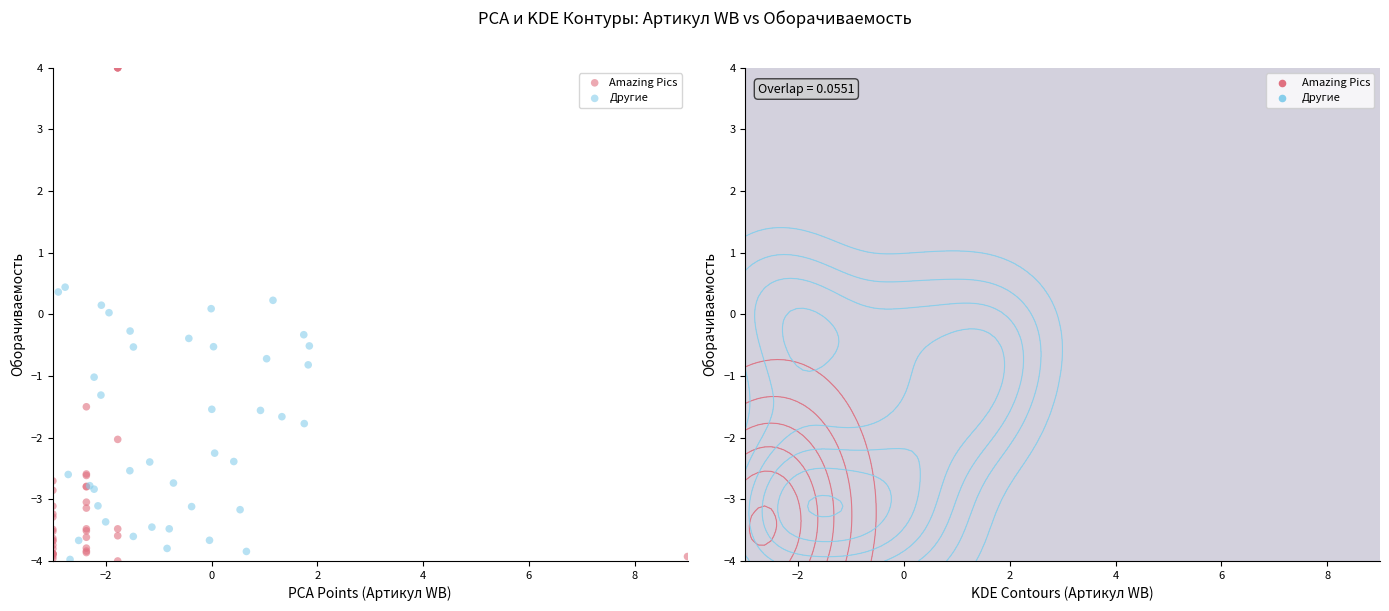

Which series has the largest Y range (max minus min)?

Amazing Pics